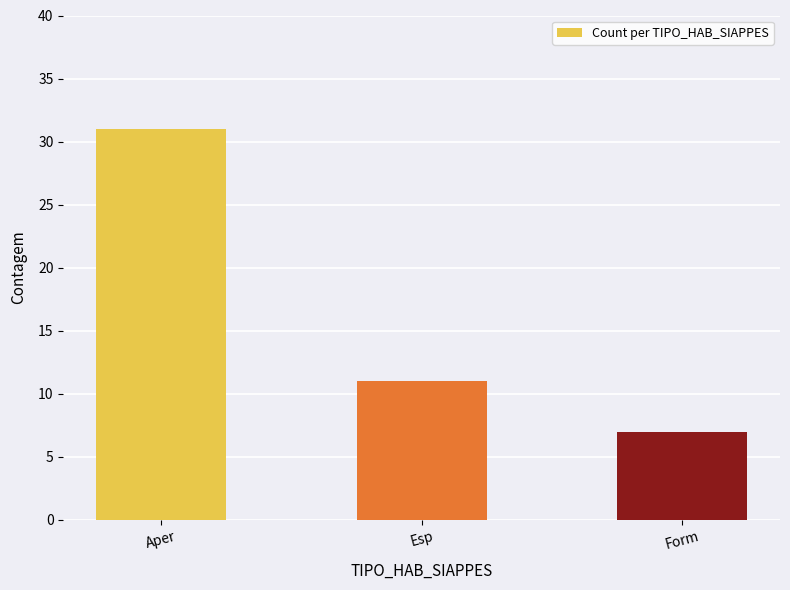

Reading left to right, list all the values displayed in this chart.

31	11	7